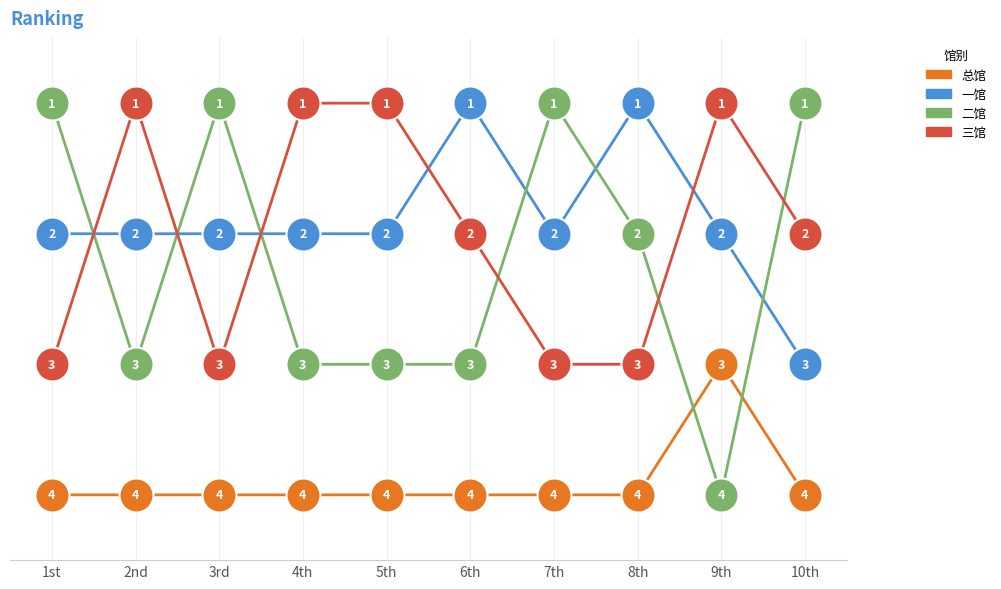

Is the value of 二馆 at 3rd greater than the value of 总馆 at 5th?

No